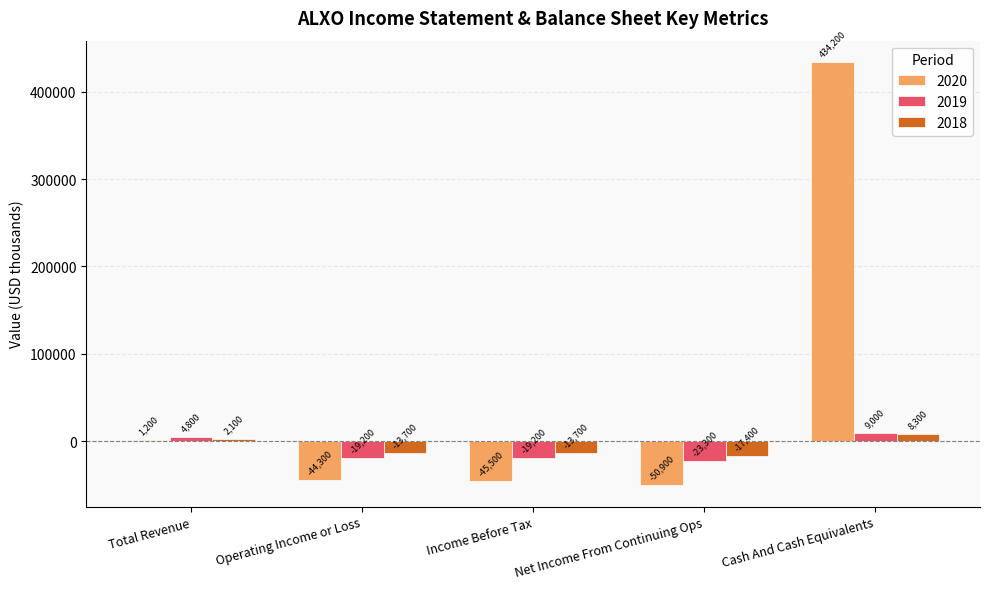

What is the total value across all series at Operating Income or Loss?

-77200